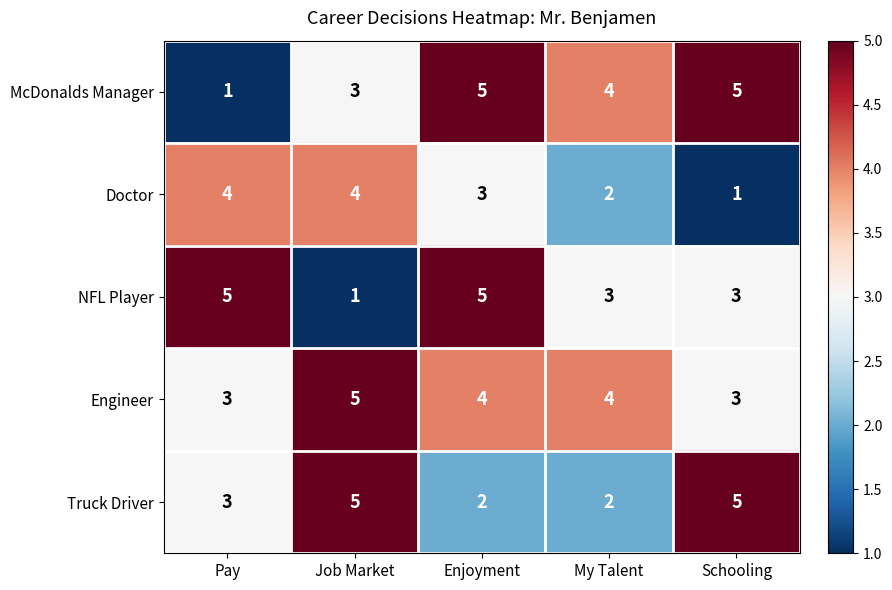

How many data points does each series have?

5